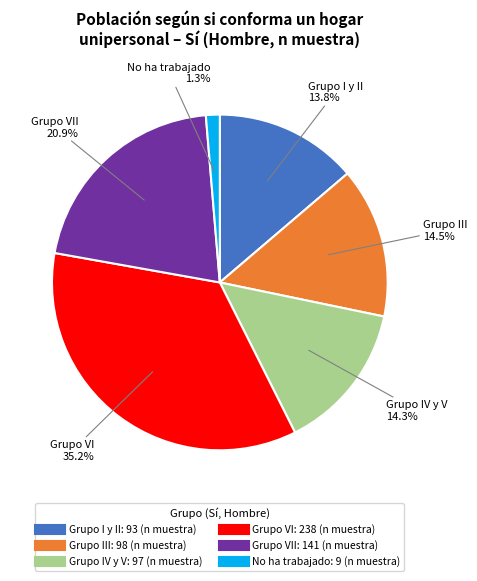

Does any single category account for the majority?

No